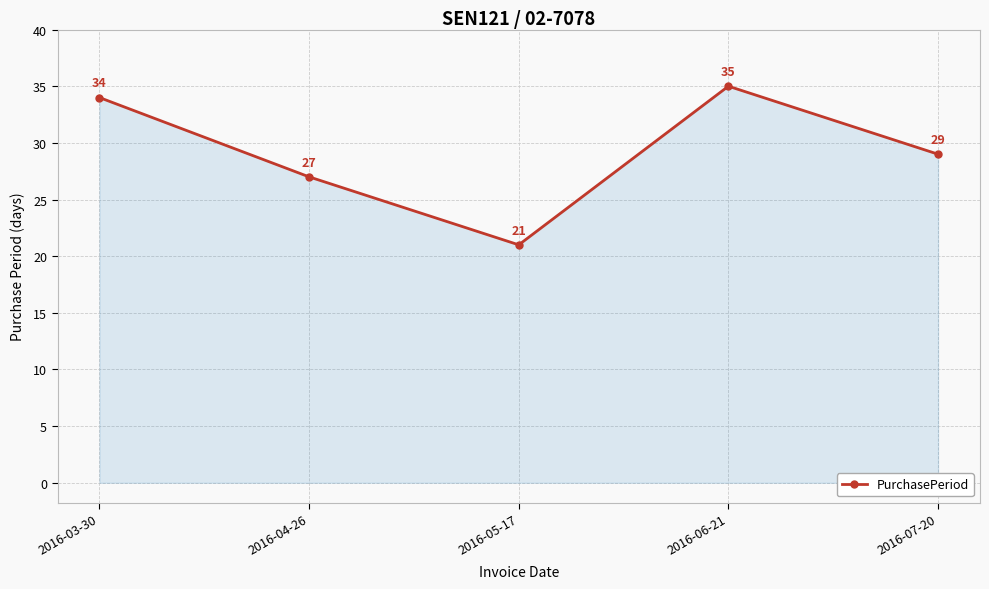

Reading left to right, extract all data points from this chart.

34	27	21	35	29